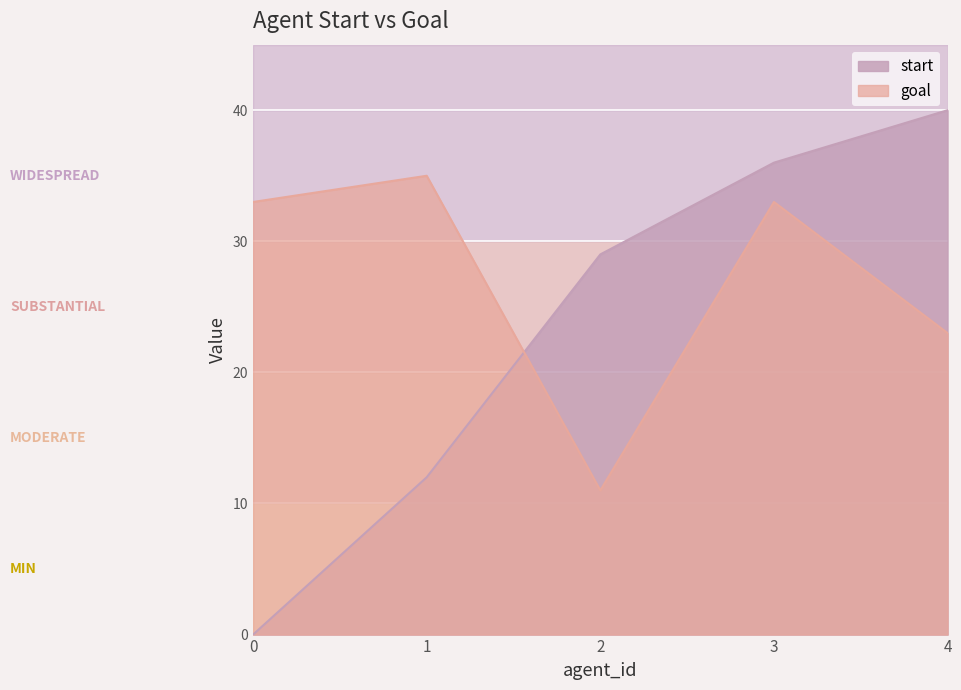

How many data points does each series have?

5